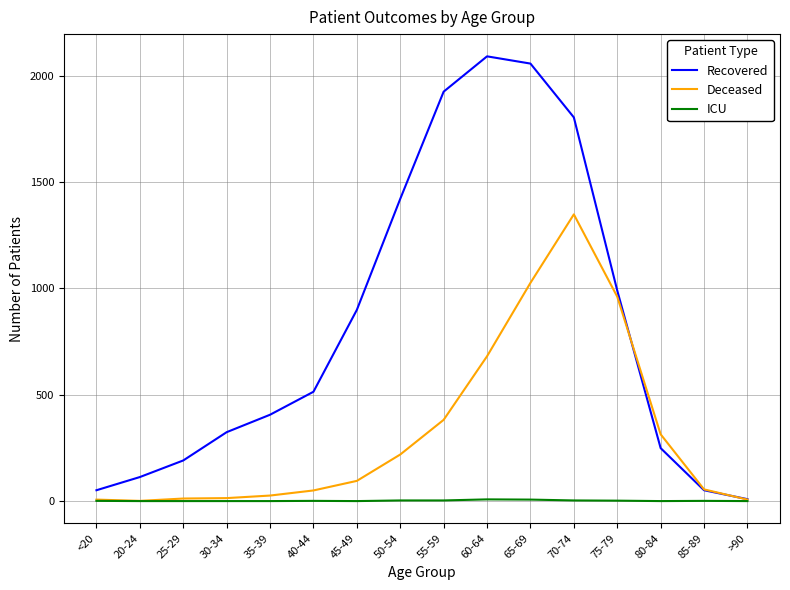

At how many categories does at least one series exceed 1260?

5